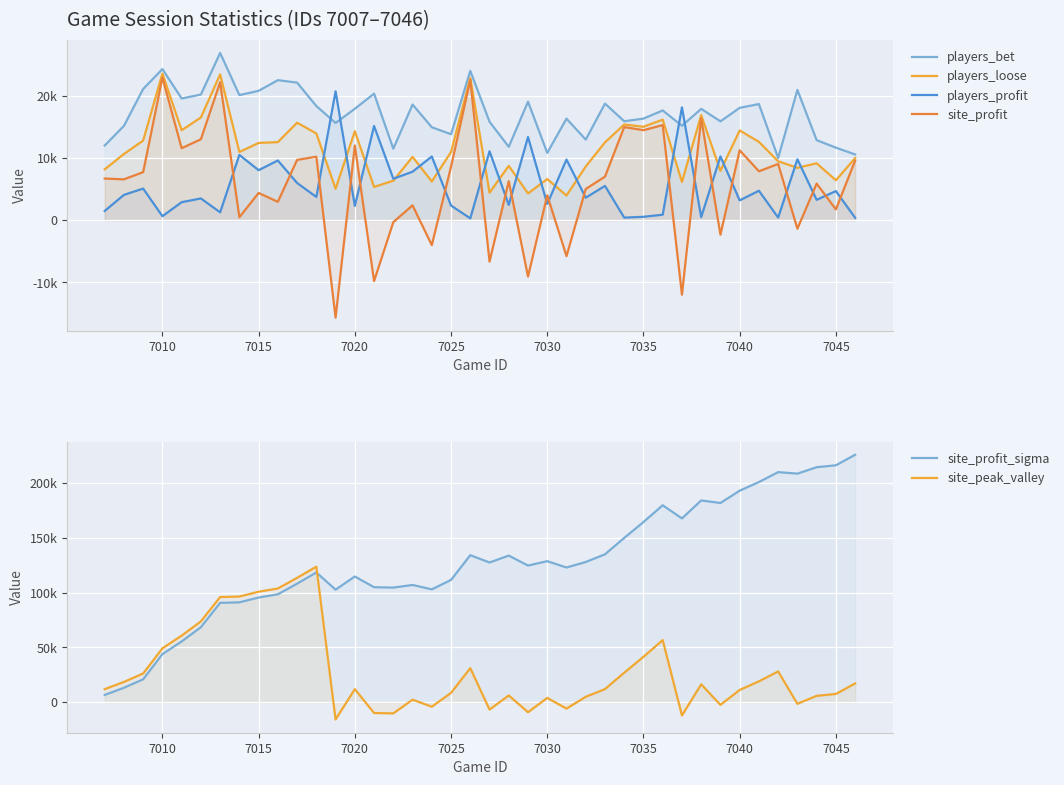

How many lines are shown in the chart?

6